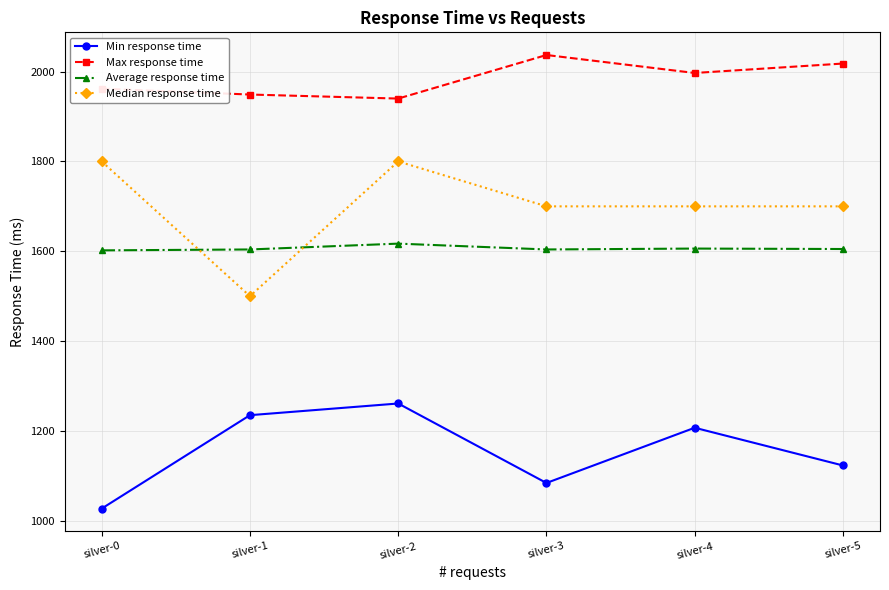

Where is the first local maximum for Average response time?

silver-2